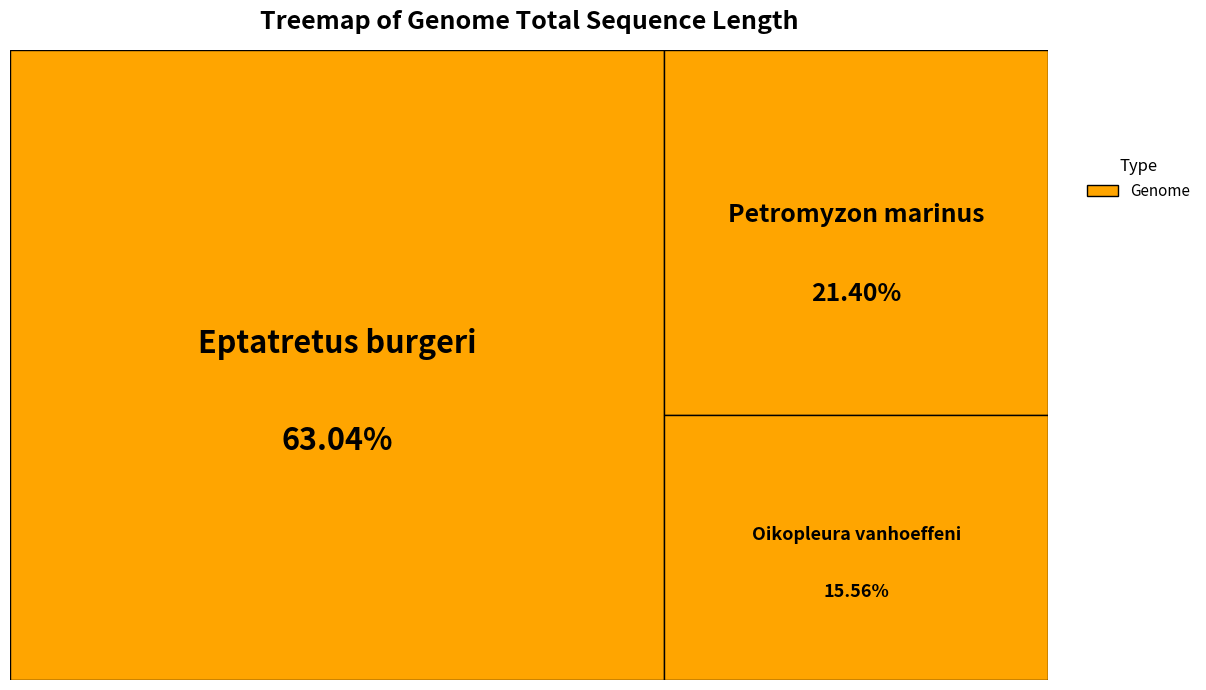

To the nearest percent, what is the average slice percentage?

33%